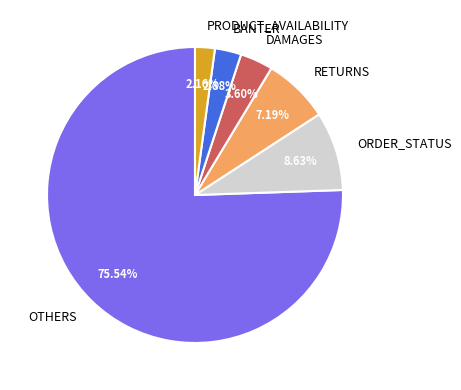

Approximately how many times larger is the value at ORDER_STATUS compared to RETURNS?

1.2